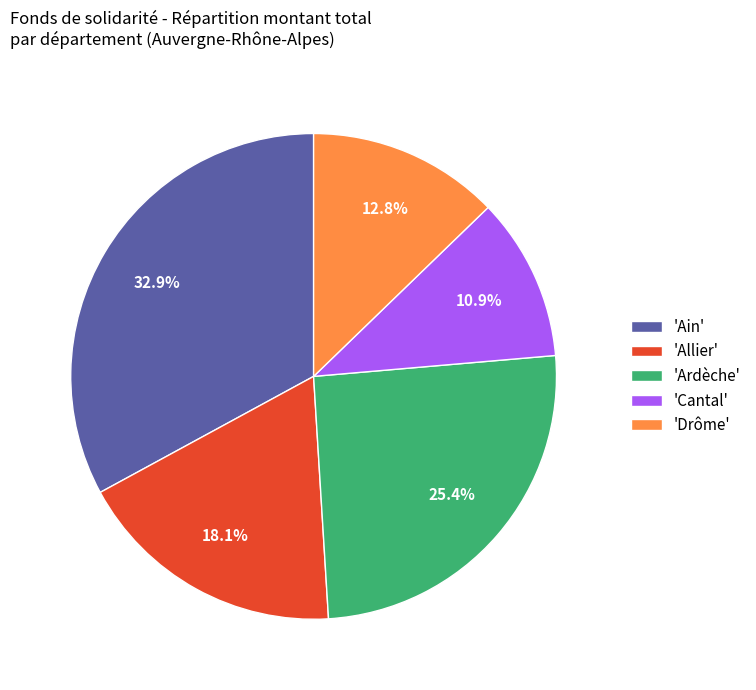

Does any single category account for the majority?

No